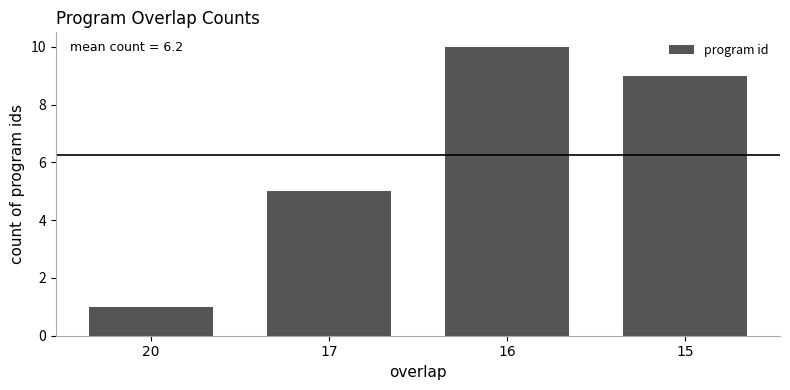

Which category has the lowest value across all series?

20